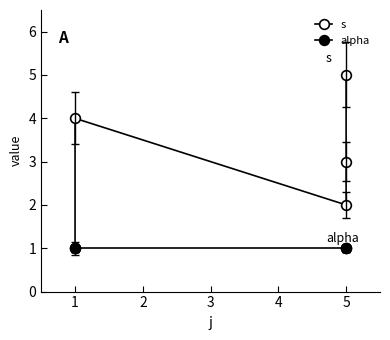

Reading right to left, transcribe all the data shown in this chart.

s: 5	3	2	4	1
alpha: 1	1	1	1	1